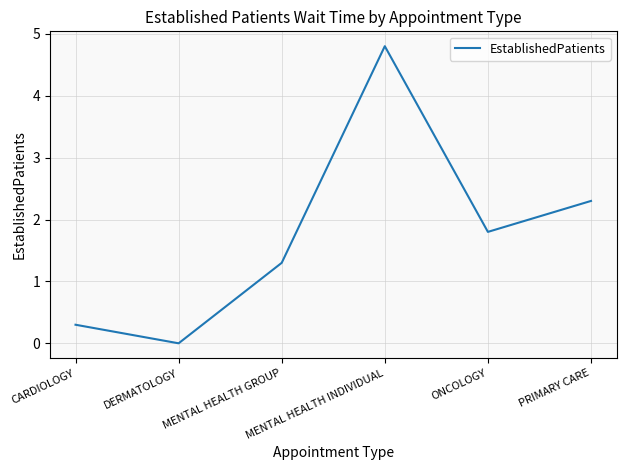

At which category does the chart reach its peak across all series?

MENTAL HEALTH INDIVIDUAL